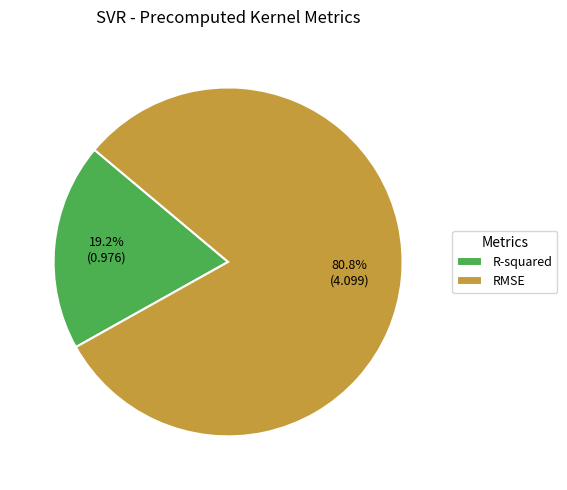

The R-squared slice represents 5% of the pie. True or false?

False